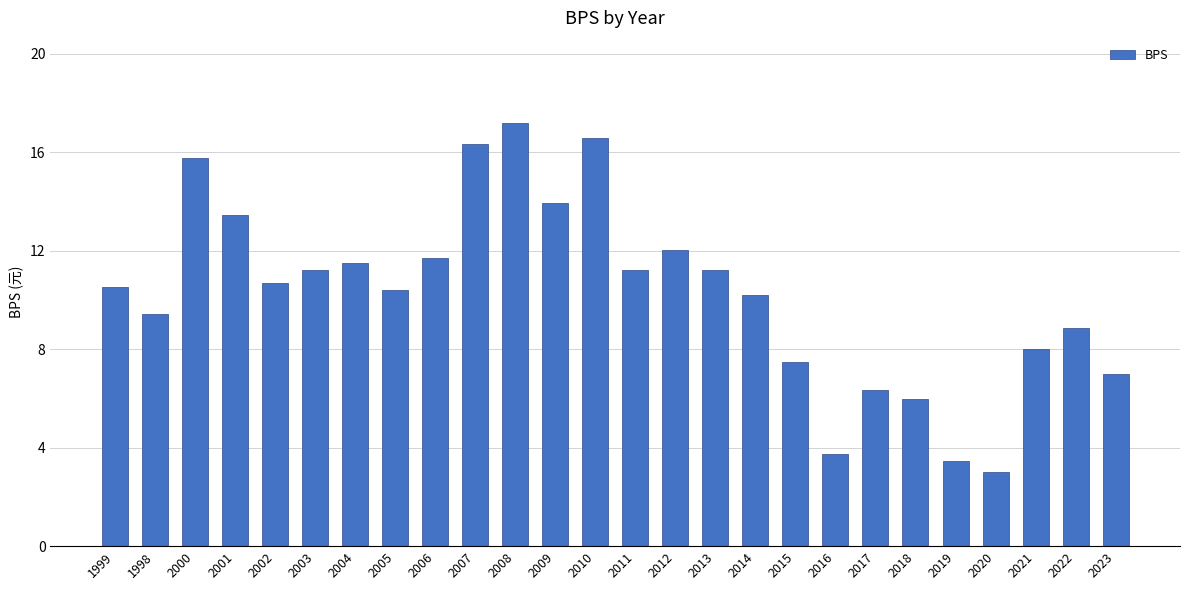

Between 2015 and 2013, which is larger?

2013